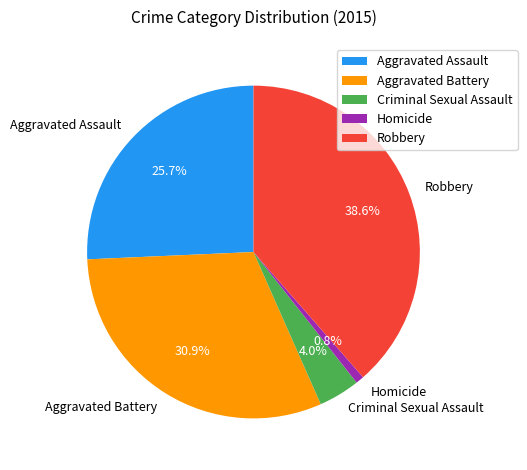

Which category has the smallest portion of the pie?

Homicide